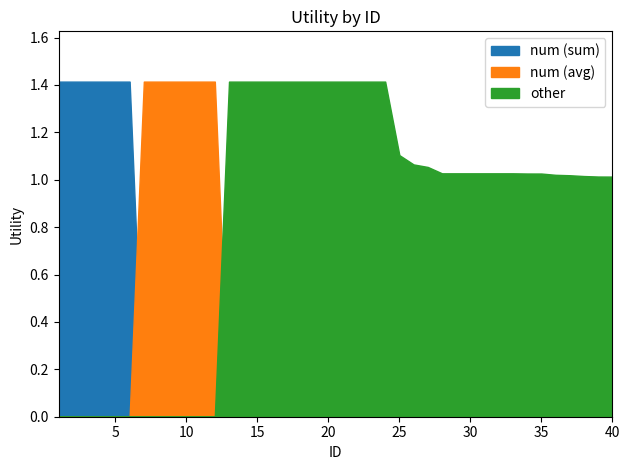

True or false: other has a value of 1.4 at 16.

True